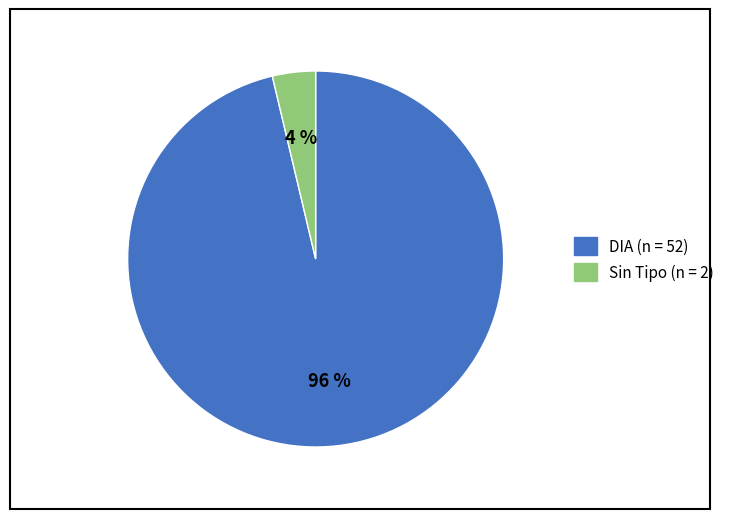

To the nearest percent, what is the average slice percentage?

50%